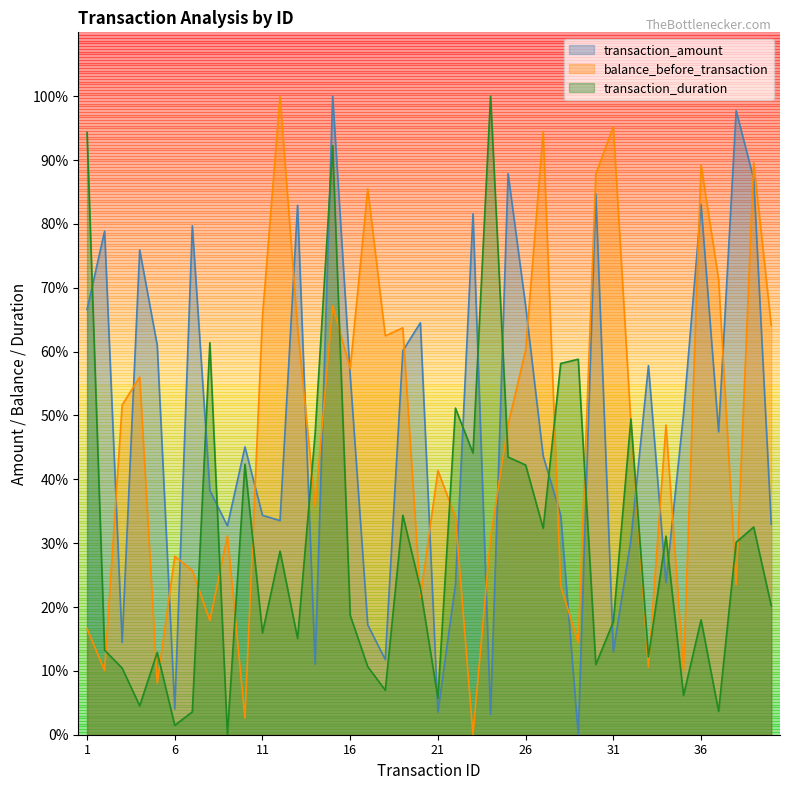

How many lines are shown in the chart?

3